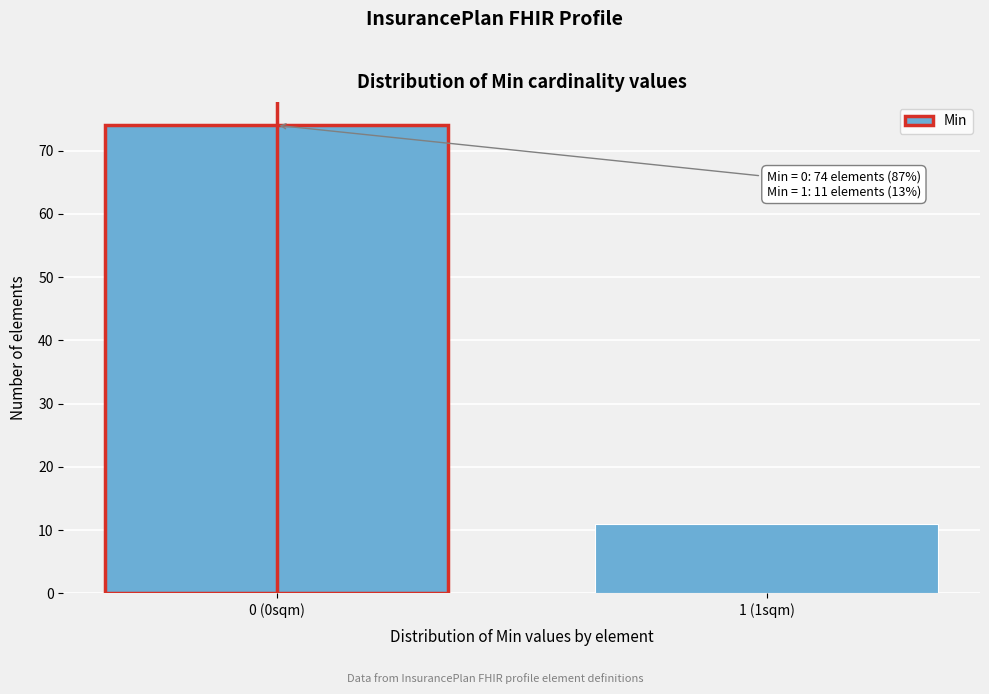

Reading right to left, extract all data points from this chart.

11	74